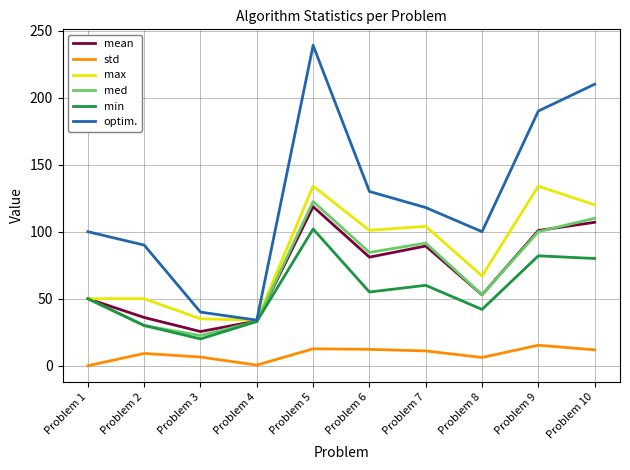

How many lines are shown in the chart?

6